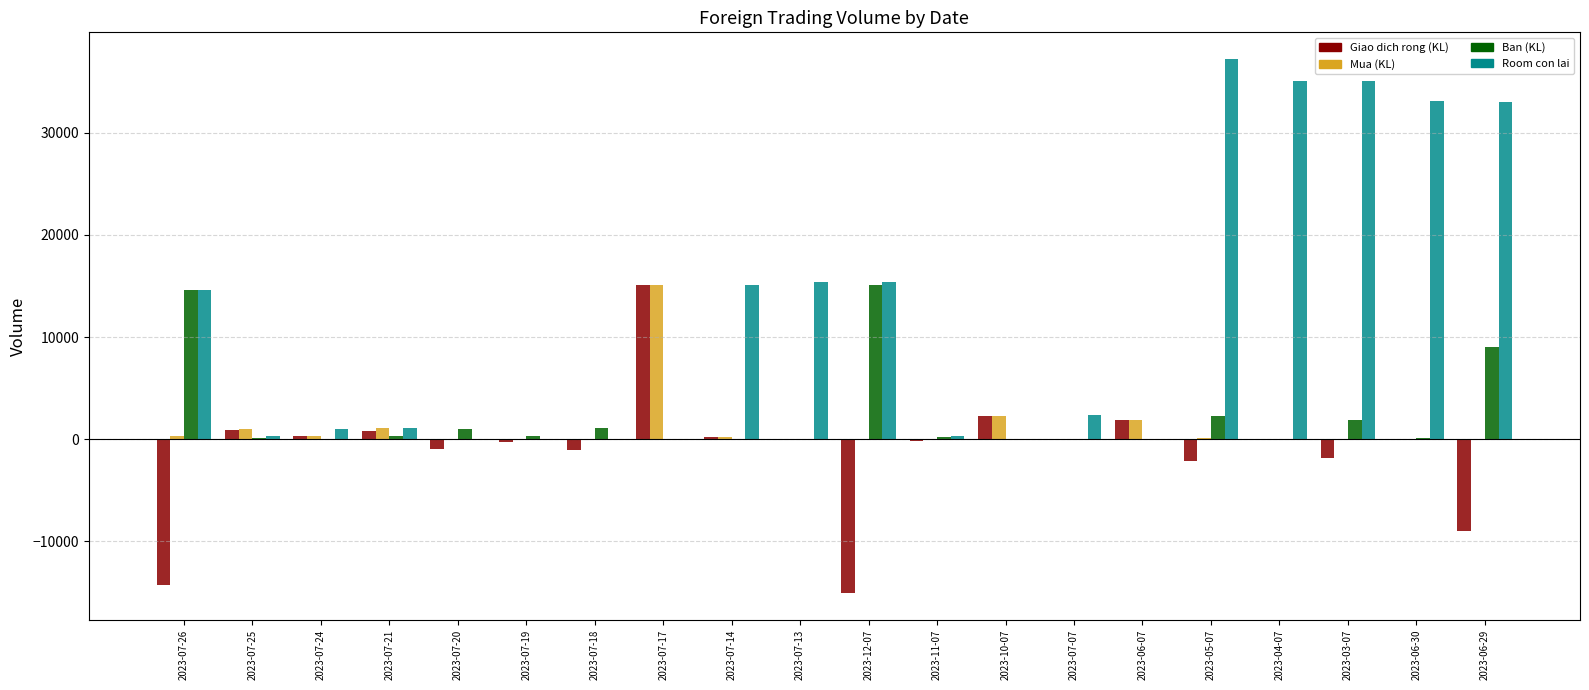

Which series changed the most between 2023-07-26 and 2023-06-30?

Room con lai